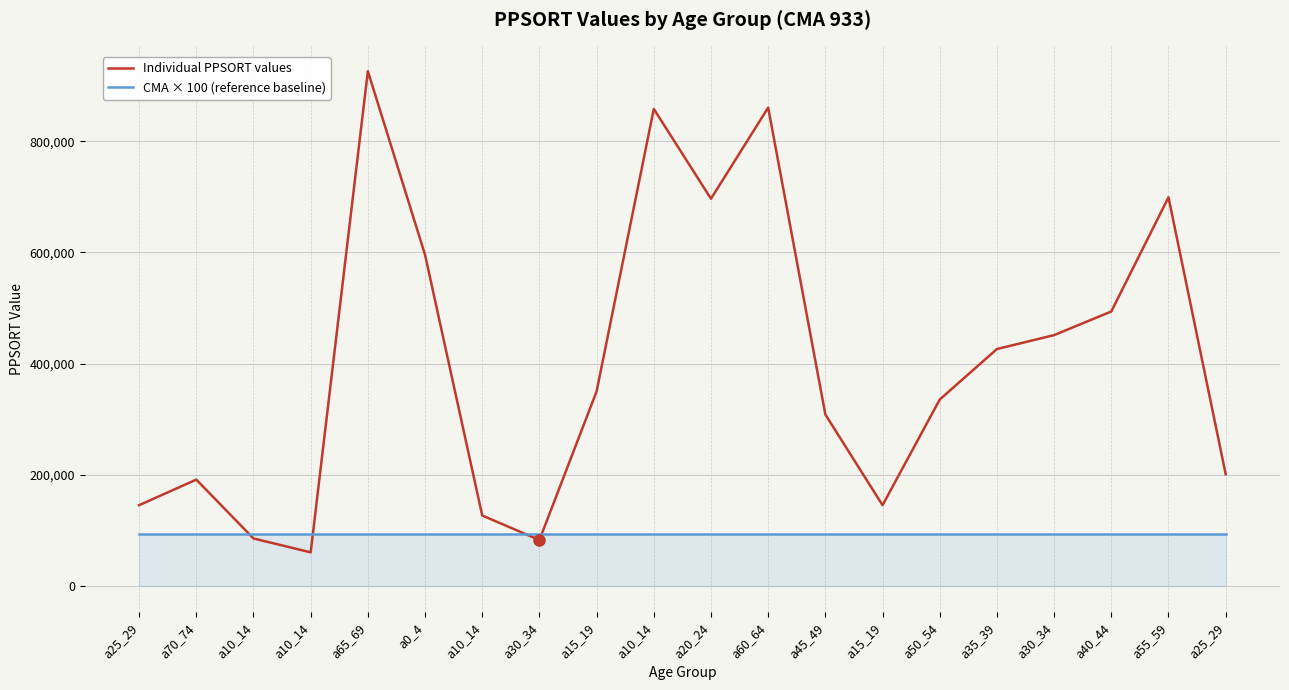

Which series has the largest range (max minus min)?

Individual PPSORT values